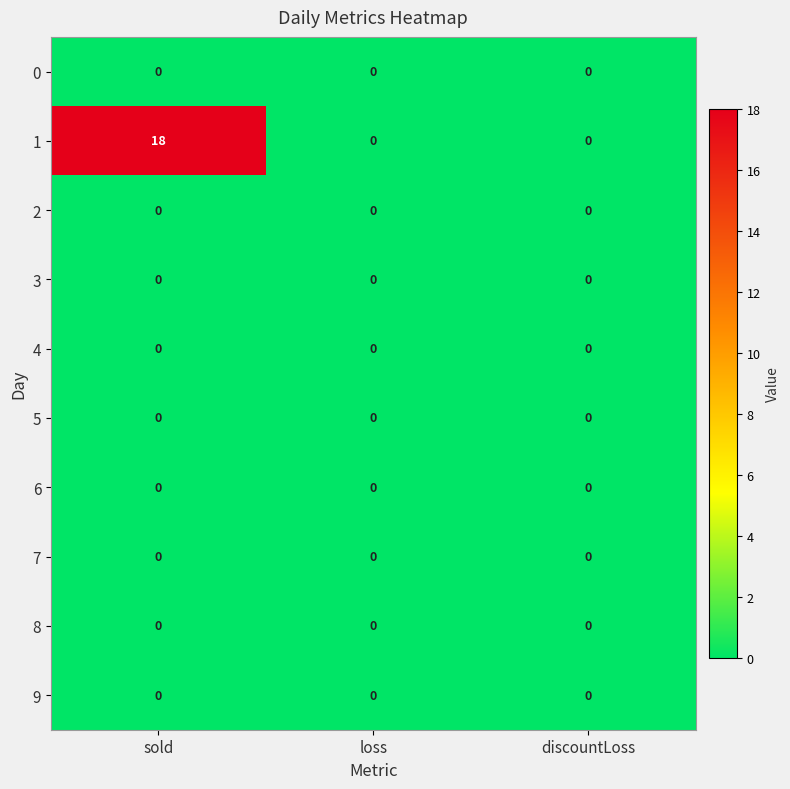

Which series has the largest range (max minus min)?

1